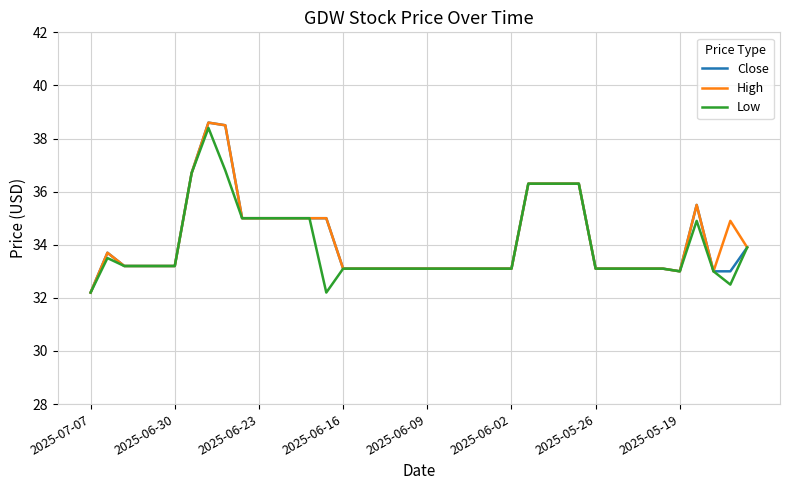

What is the lowest value of the Low series?

32.2